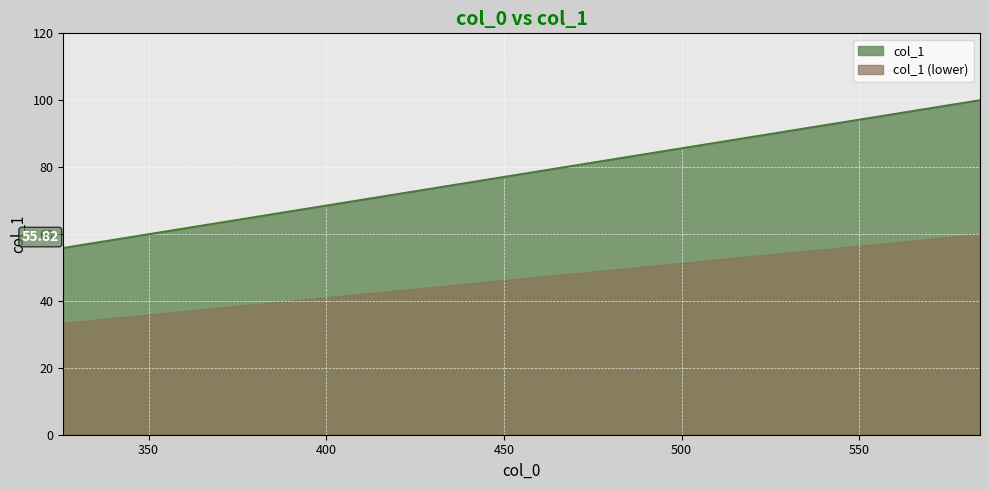

Is it true that the value at 584 is 133.0?

False